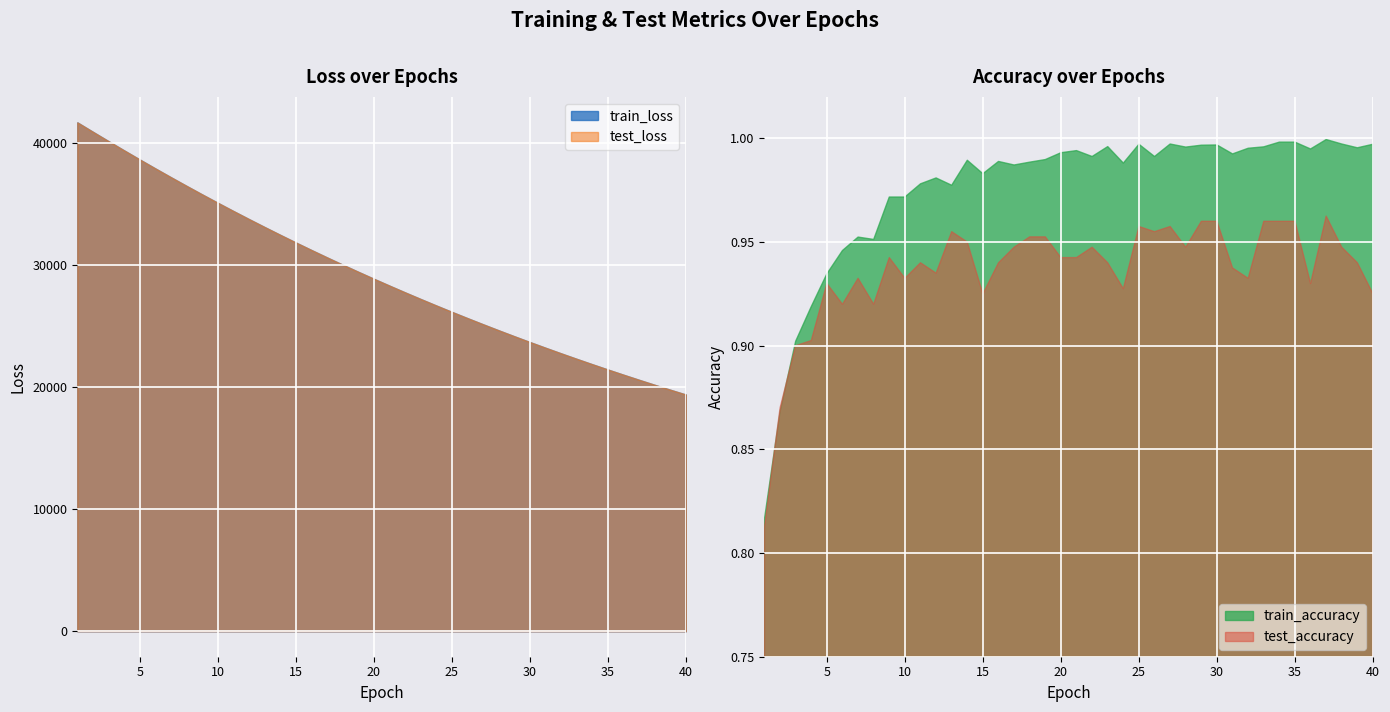

Reading left to right, what are all the values shown in this chart?

test_loss: 41722.9	40947.4	40183.1	39427.5	38681.7	37948.2	37227.3	36518.0	35819.2	35134.0	34458.8	33796.1	33145.3	32505.6	31878.2	31261.5	30656.1	30061.4	29477.4	28903.8	28340.8	27788.0	27245.4	26712.9	26189.7	25676.4	25172.1	24677.5	24192.0	23715.1	23247.9	22788.6	22337.6	21895.2	21461.1	21035.6	20617.2	20207.2	19804.5	19409.5
train_loss: 41723.2	40949.3	40182.5	39426.3	38680.2	37946.2	37224.7	36515.0	35816.3	35130.6	34456.2	33793.9	33143.1	32503.6	31876.0	31259.4	30653.9	30059.1	29475.2	28901.7	28338.7	27786.1	27243.3	26710.7	26187.7	25674.4	25170.4	24675.8	24190.2	23713.6	23245.9	22786.8	22336.2	21893.9	21459.9	21033.9	20615.9	20205.7	19803.2	19408.1
test_accuracy: 0.8	0.9	0.9	0.9	0.9	0.9	0.9	0.9	0.9	0.9	0.9	0.9	1.0	1.0	0.9	0.9	0.9	1.0	1.0	0.9	0.9	0.9	0.9	0.9	1.0	1.0	1.0	0.9	1.0	1.0	0.9	0.9	1.0	1.0	1.0	0.9	1.0	0.9	0.9	0.9
train_accuracy: 0.8	0.9	0.9	0.9	0.9	0.9	1.0	1.0	1.0	1.0	1.0	1.0	1.0	1.0	1.0	1.0	1.0	1.0	1.0	1.0	1.0	1.0	1.0	1.0	1.0	1.0	1.0	1.0	1.0	1.0	1.0	1.0	1.0	1.0	1.0	1.0	1.0	1.0	1.0	1.0